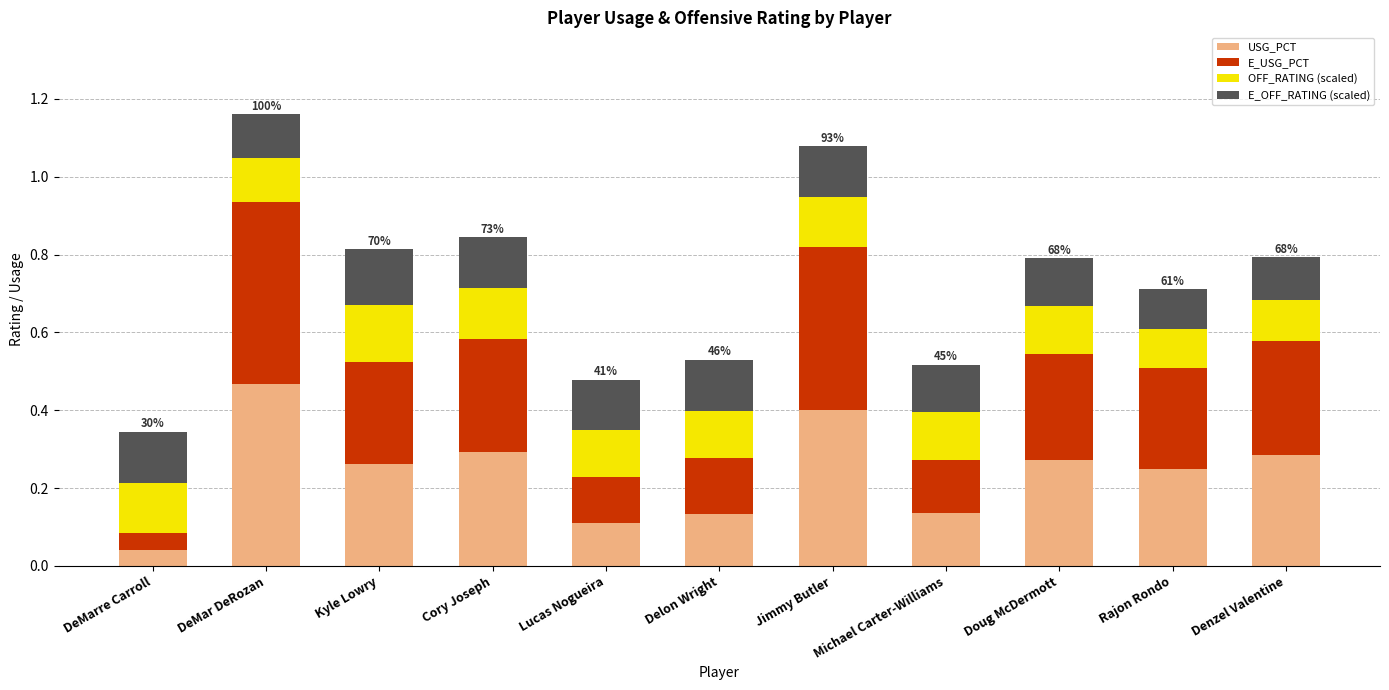

At which label does USG_PCT reach its peak?

DeMar DeRozan